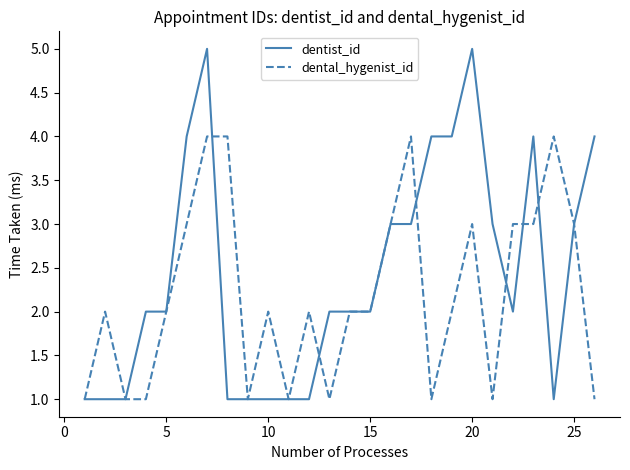

How many categories are shown in the chart?

26